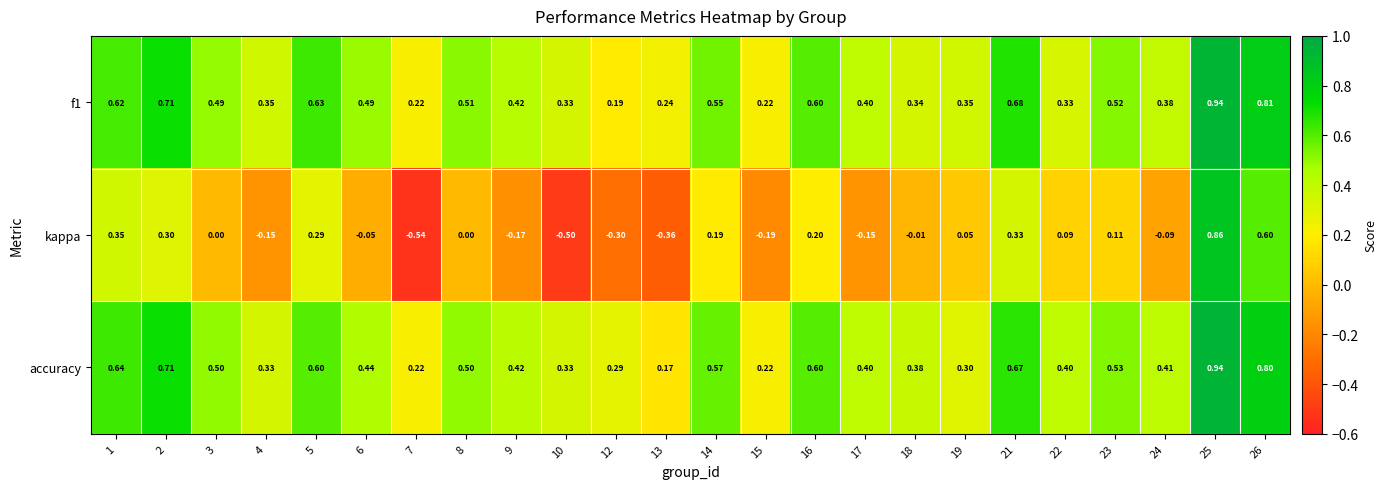

Between 10 and 23, which series saw the biggest shift?

kappa